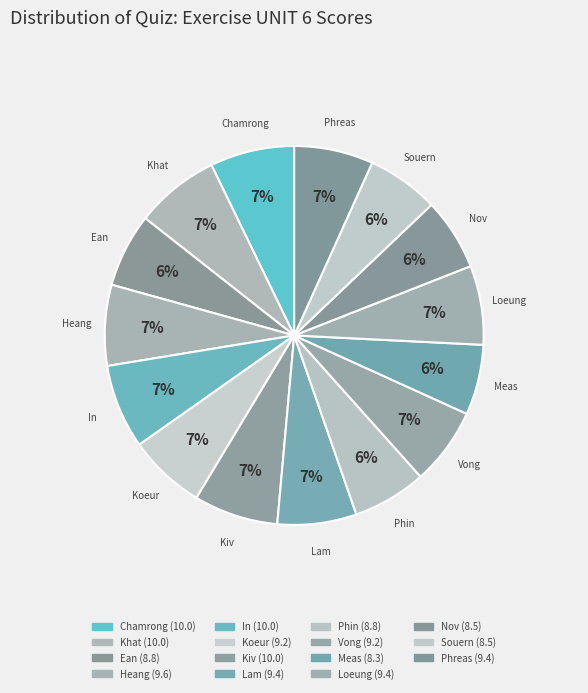

Is Nov the majority of the pie?

No